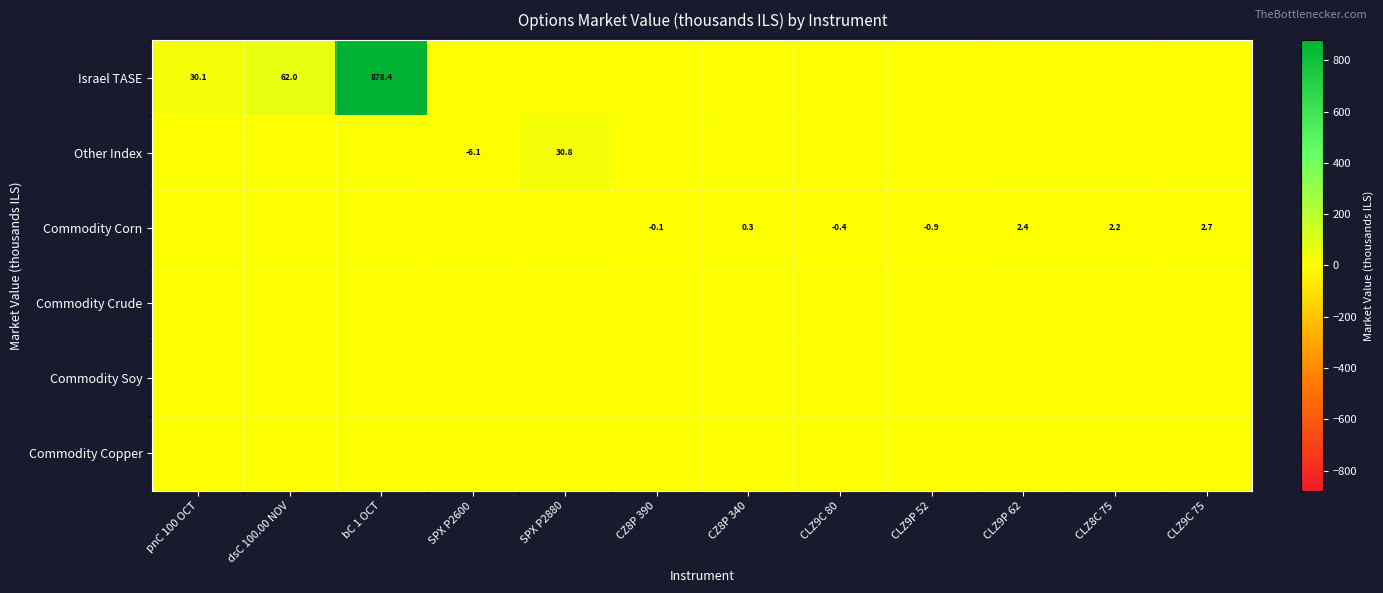

The value of Commodity Corn at CLZ9C 80 is -0.1. True or false?

False